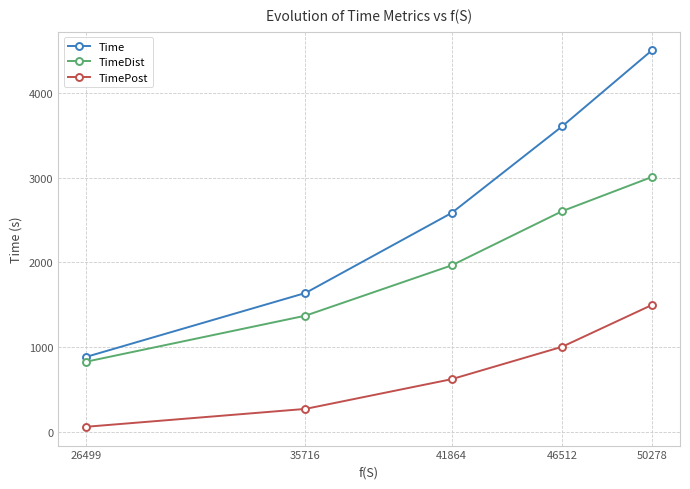

Which series has the widest spread of values?

Time